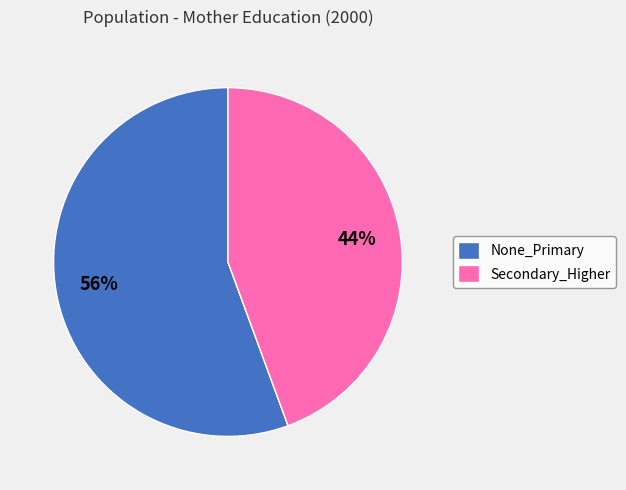

Rank the categories by value from highest to lowest.

None_Primary, Secondary_Higher